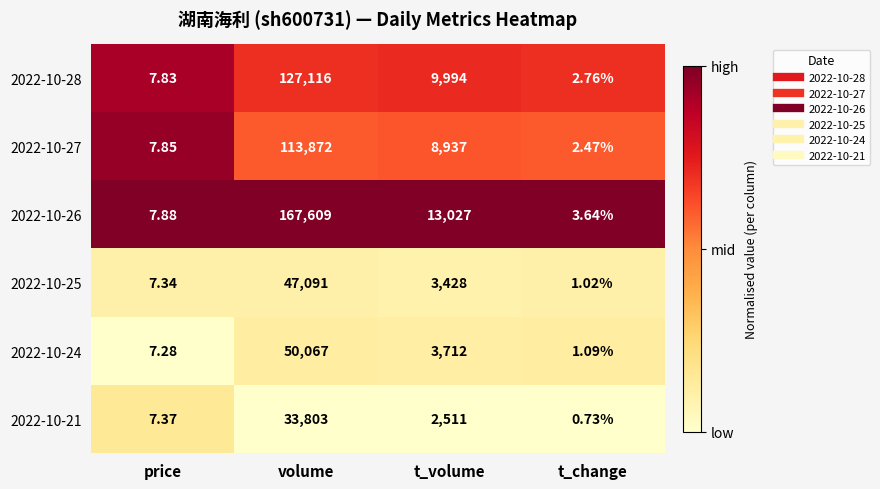

What is the total value across all series at t_volume?

41609.0